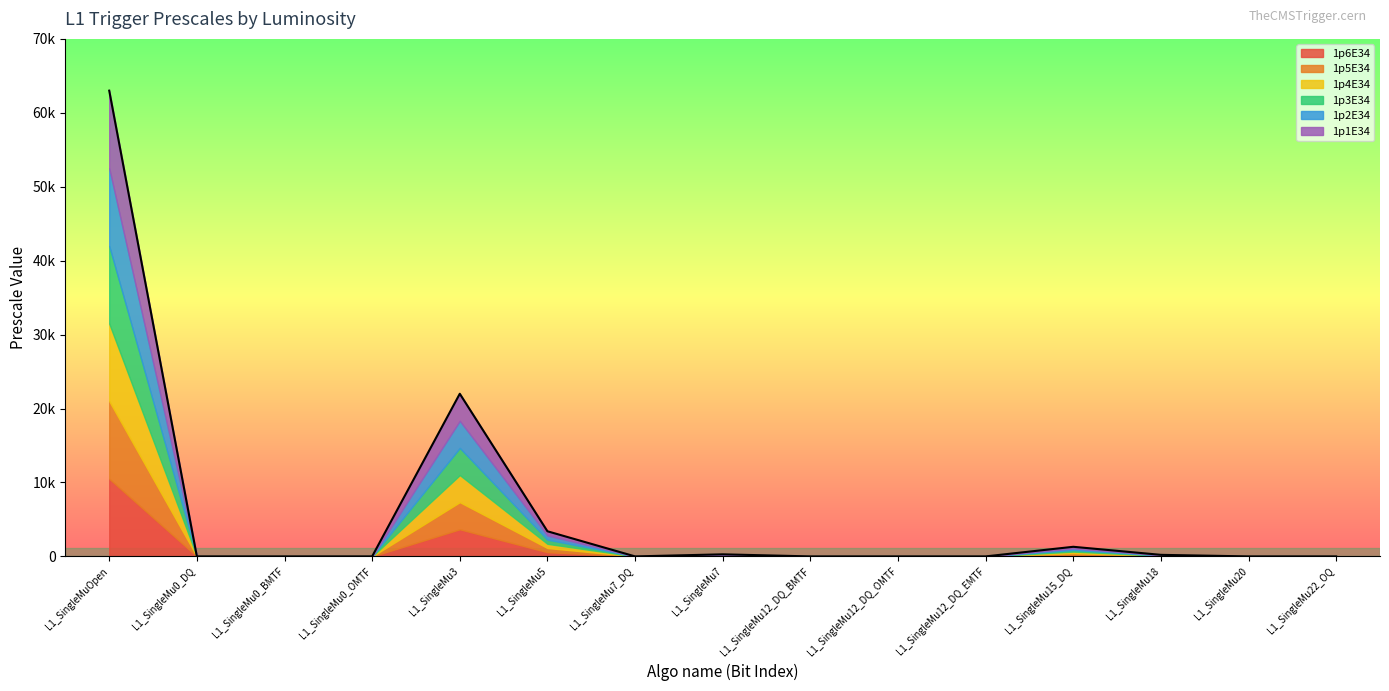

List the series in order of their peak value, highest first.

1p6E34, 1p5E34, 1p4E34, 1p3E34, 1p2E34, 1p1E34